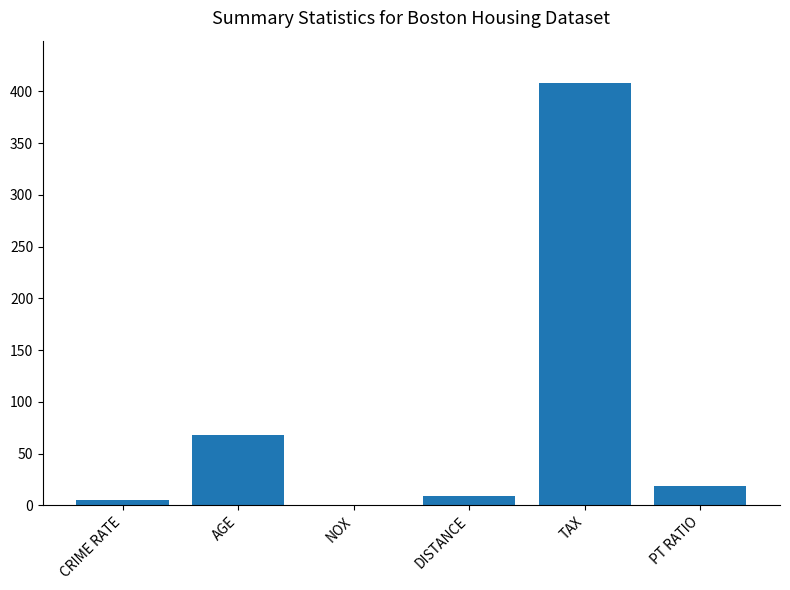

The chart shows a value of 4.9 at CRIME RATE. True or false?

True